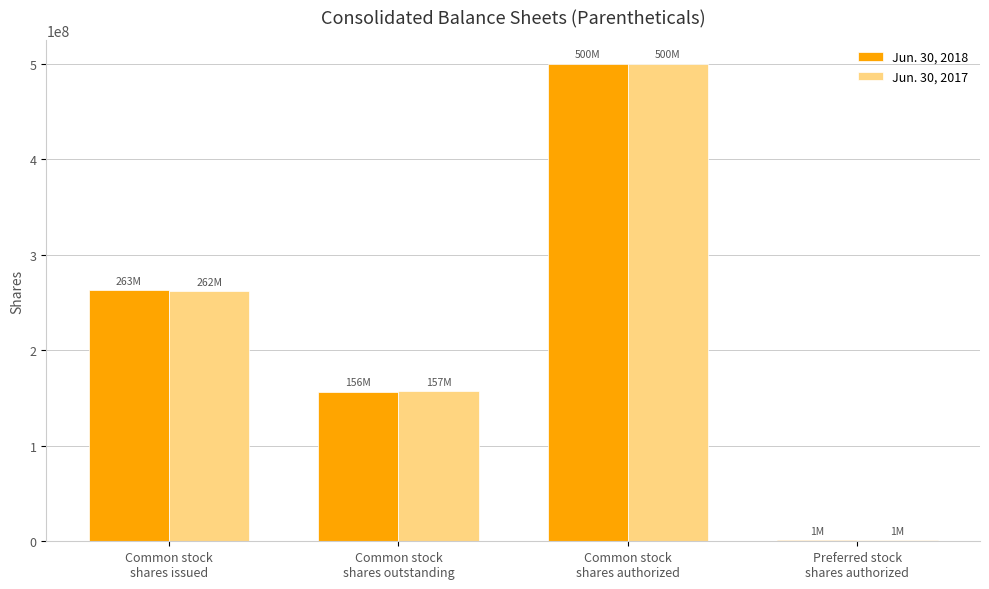

What is the maximum value shown in the chart?

500000000